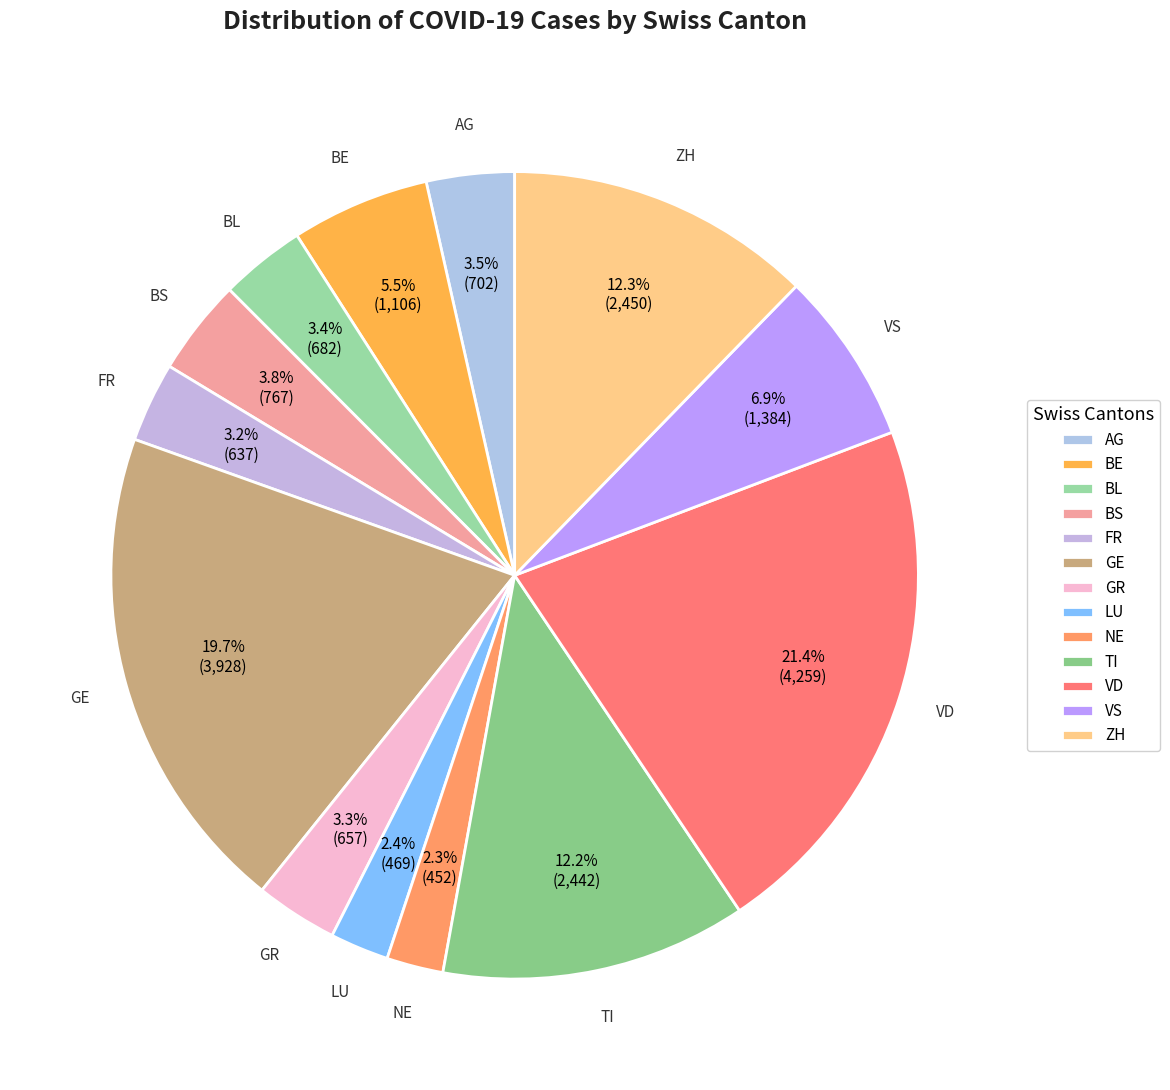

To the nearest percent, what is the average slice percentage?

8%